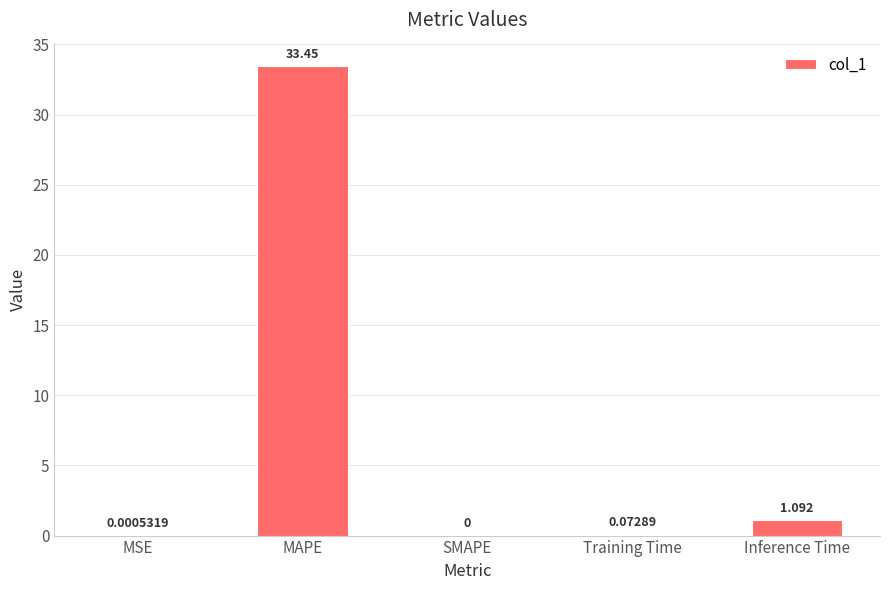

How many distinct data groups are displayed?

1